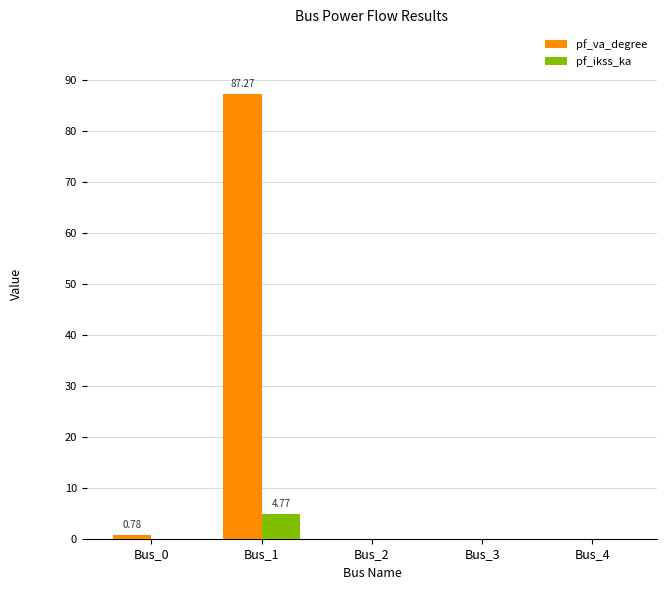

True or false: pf_ikss_ka has a value of 0.0 at Bus_2.

True